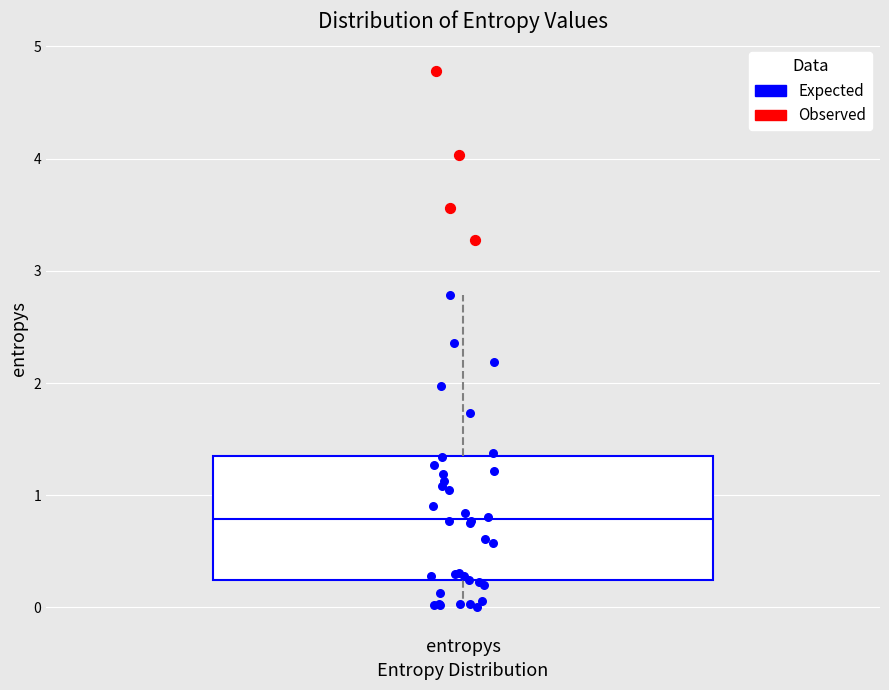

Where is the upper edge of the box for entropys on the y-axis? The values are not printed on the chart, so give them approximately, as read against the axis.

1.4